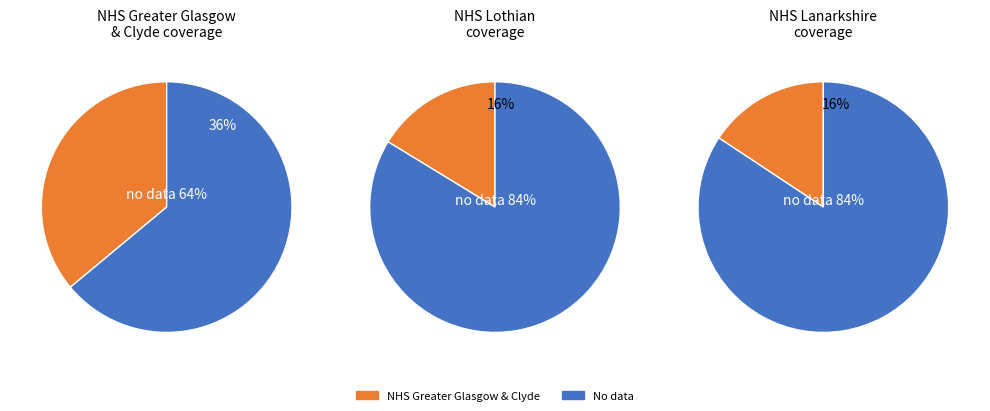

To the nearest percent, what is the combined percentage of NHS Lothian and NHS Lanarkshire?

32%